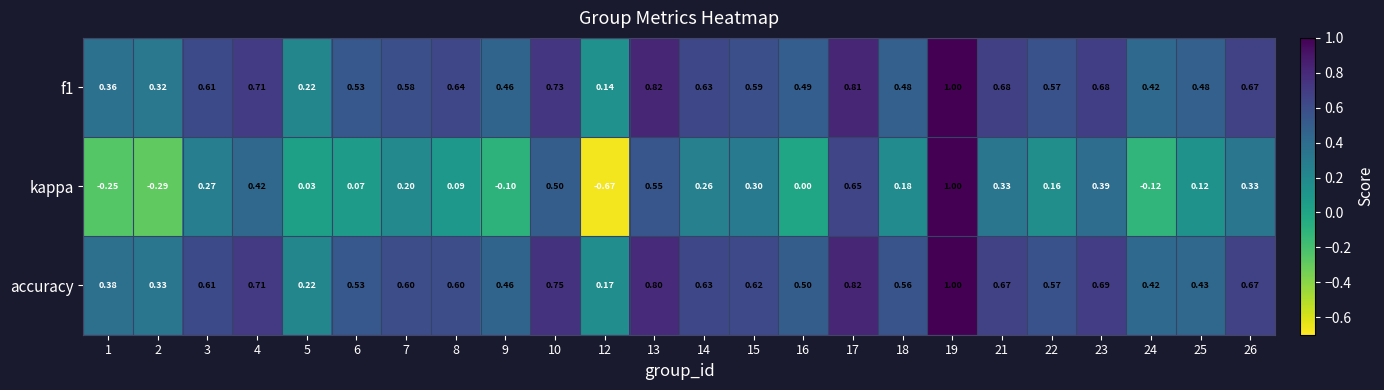

At 8, list the series in order from largest to smallest.

f1, accuracy, kappa